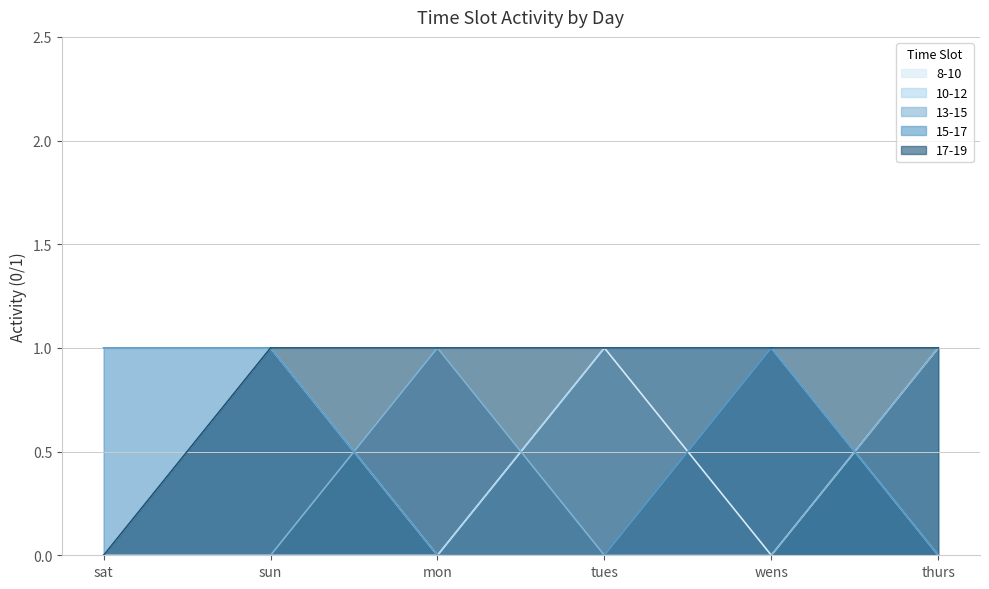

At which category does the chart reach its peak across all series?

sun